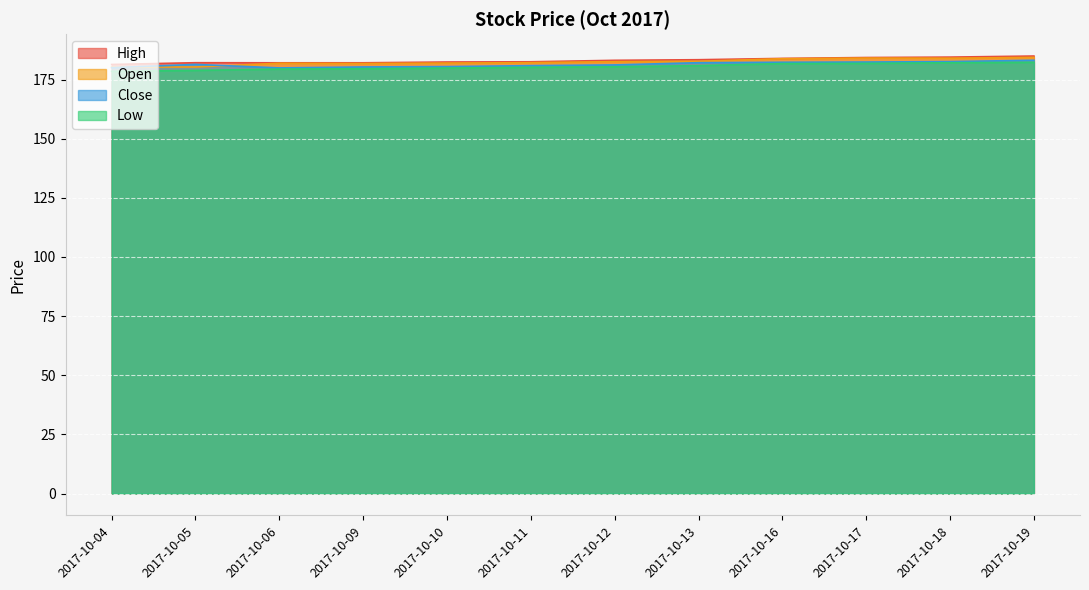

Reading left to right, what are all the values shown in this chart?

Open: 180.2	180.3	181.9	181.8	181.9	182.1	182.5	182.7	183.8	184.1	184.0	184.3
Close: 180.0	181.4	179.9	180.3	180.5	180.9	181.2	182.1	182.3	182.4	182.6	183.1
High: 181.4	182.1	182.1	182.1	182.4	182.5	183.1	183.4	183.9	184.3	184.5	184.9
Low: 178.5	178.8	179.4	179.6	179.8	180.2	180.4	180.9	181.7	181.8	182.1	182.3